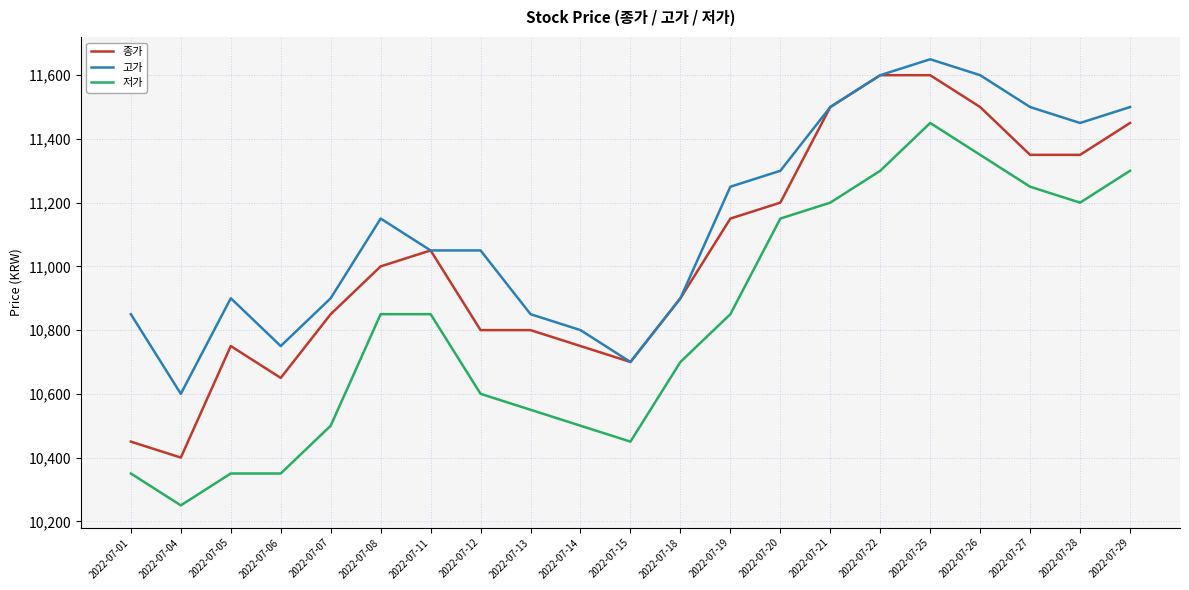

Which series changed the most between 2022-07-06 and 2022-07-18?

저가